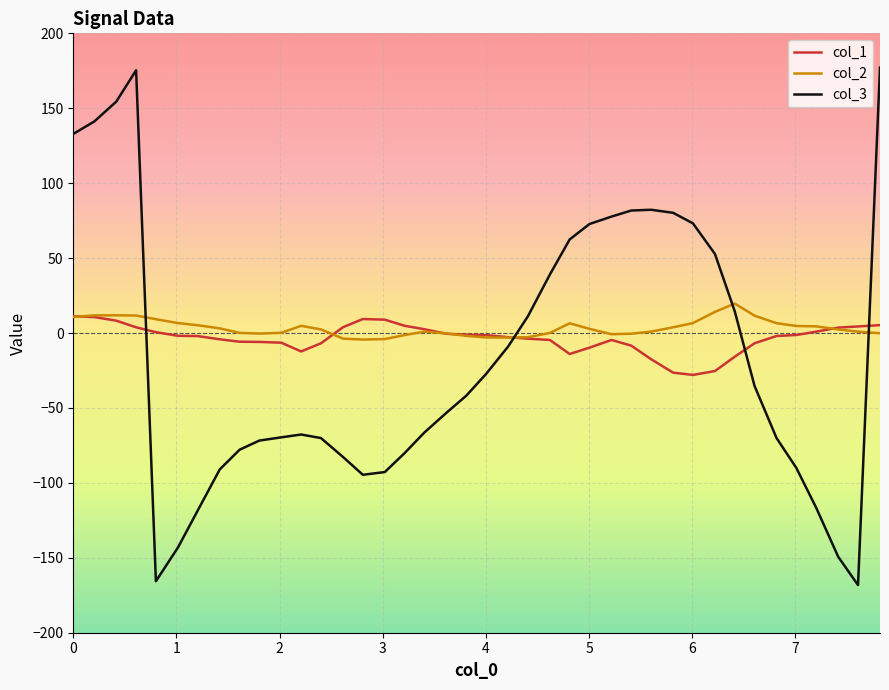

Which series has the largest range (max minus min)?

col_3